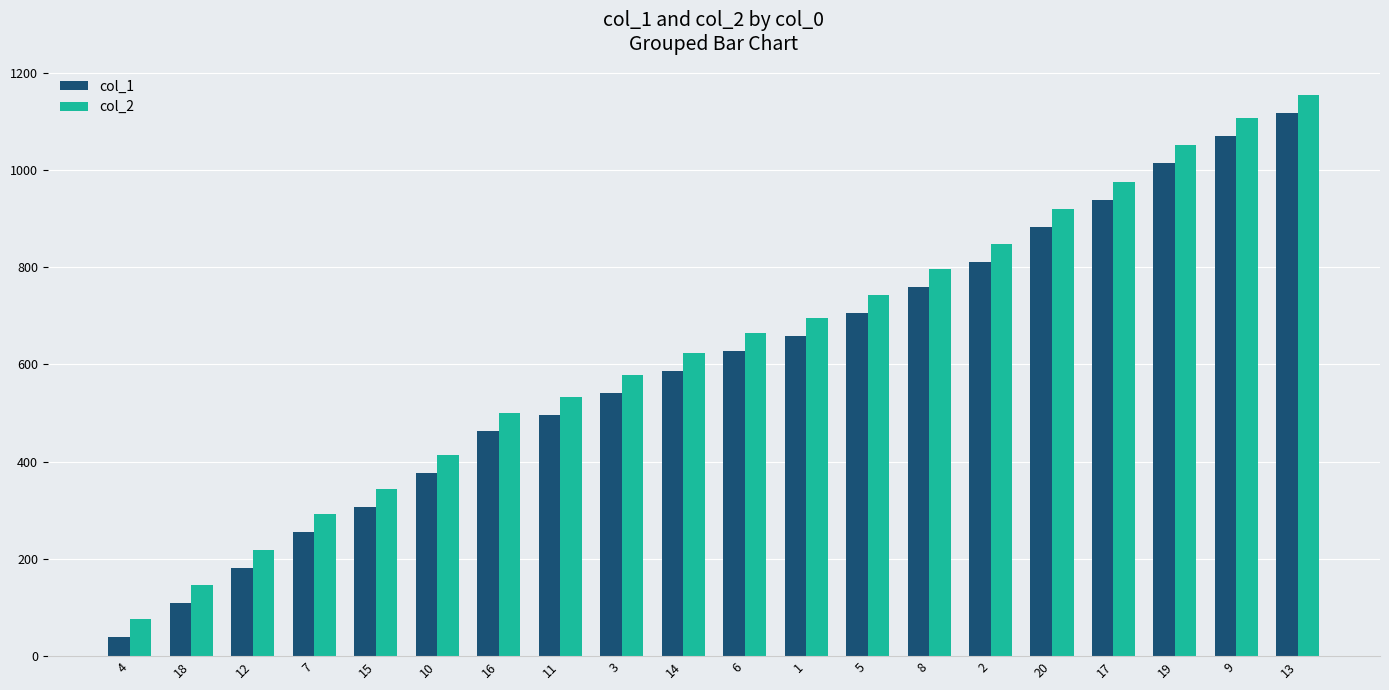

List the labels in order of col_1 value, largest first.

13, 9, 19, 17, 20, 2, 8, 5, 1, 6, 14, 3, 11, 16, 10, 15, 7, 12, 18, 4